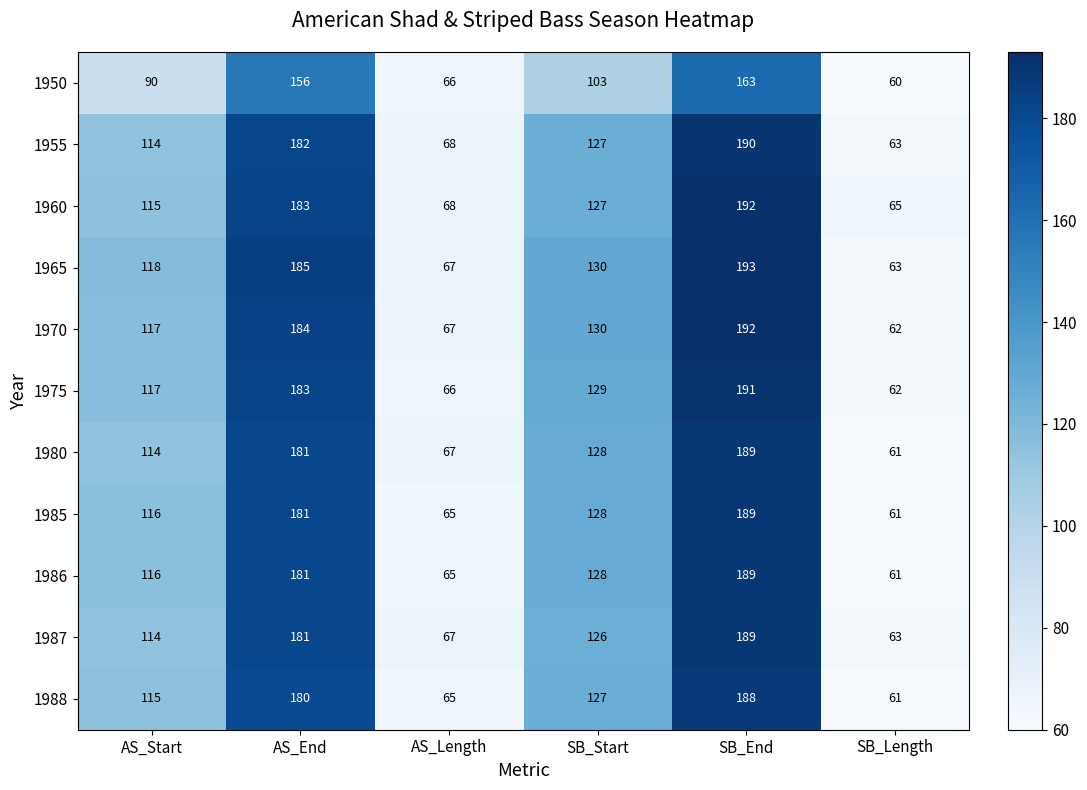

The value of 1985 at SB_End is 189. True or false?

True